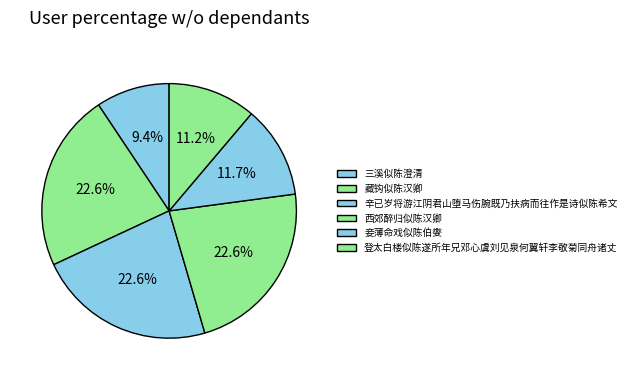

What is the smallest slice in the pie chart?

三溪似陈澄清